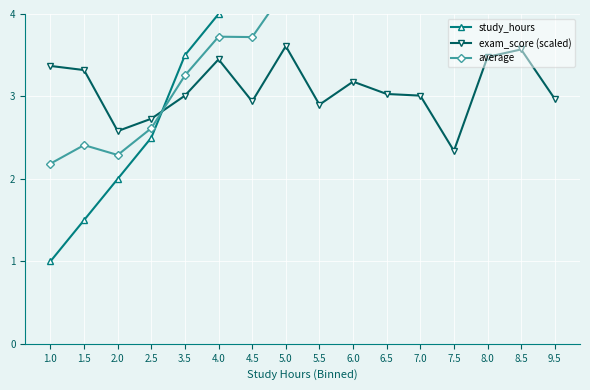

At how many categories does at least one series exceed 1?

16